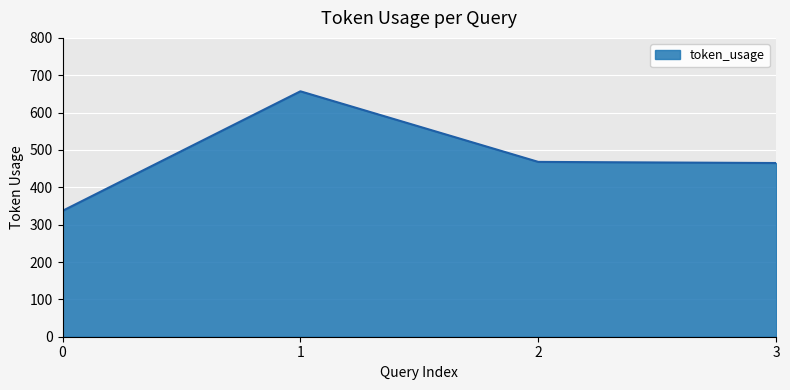

How many lines are shown in the chart?

1